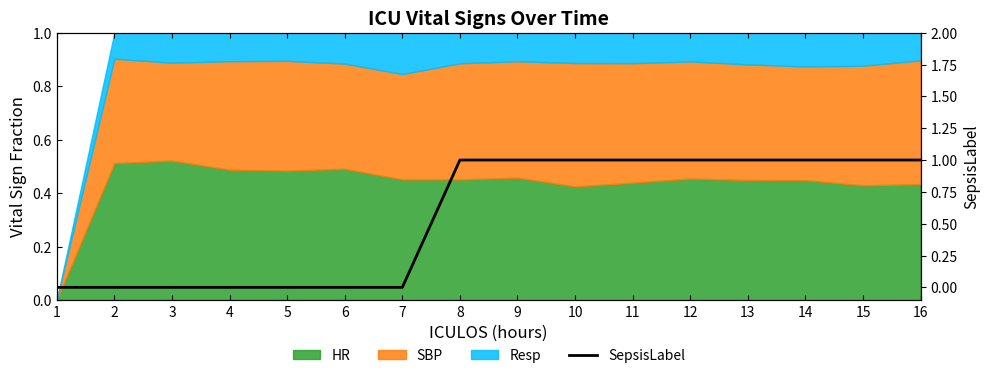

How many data points are less than 1?

7